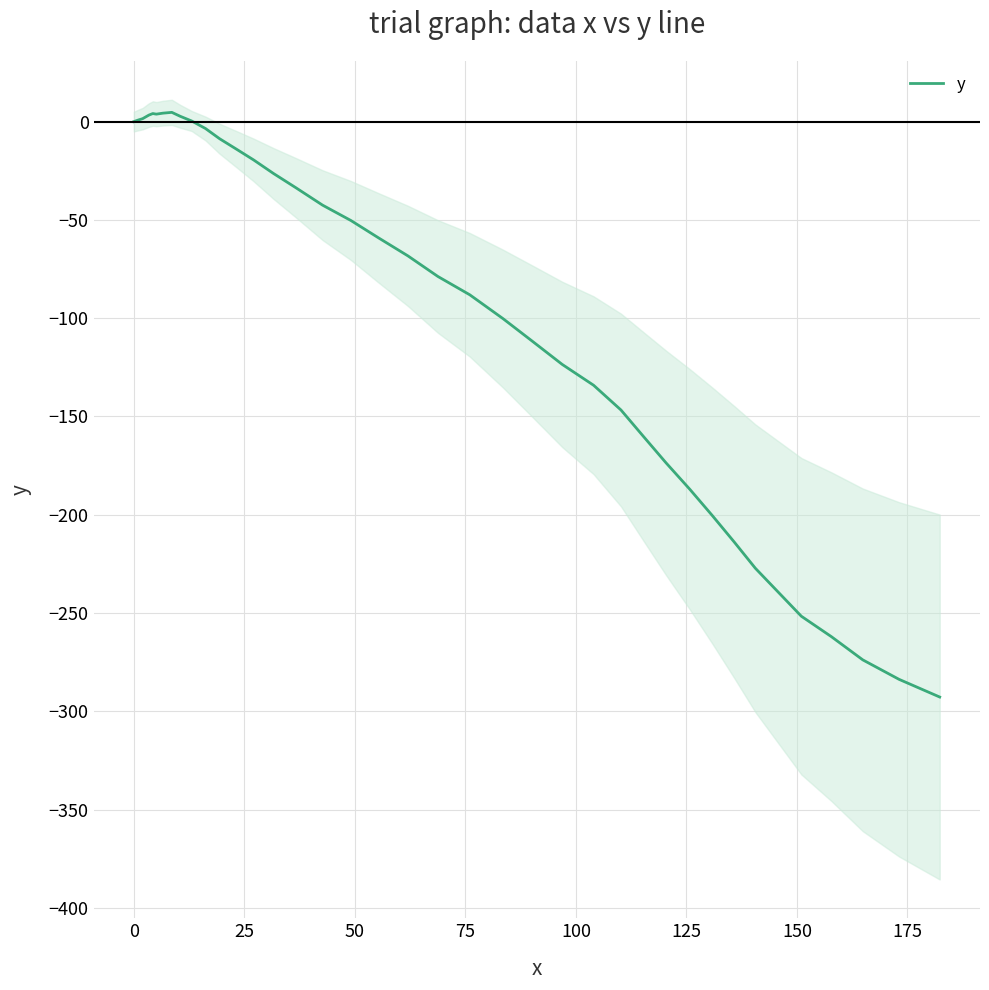

Does the chart display data point markers on the line(s)?

No